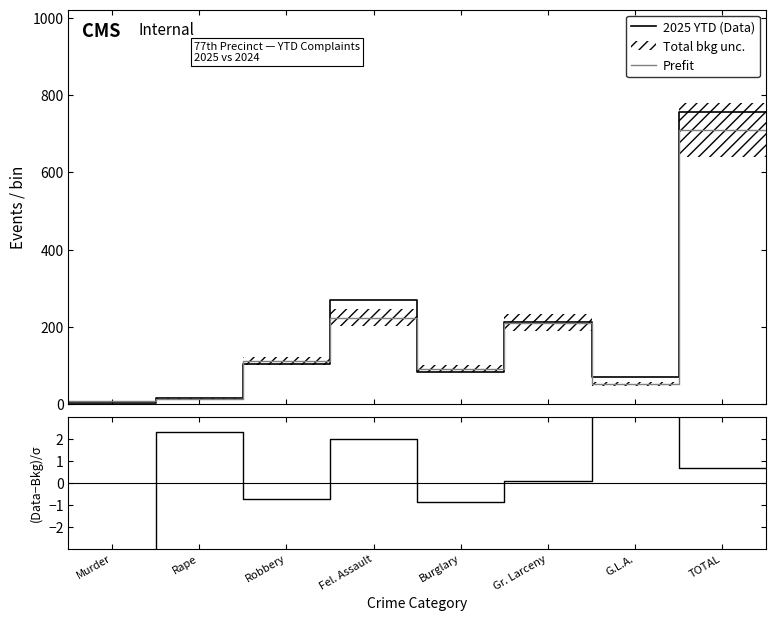

What is the maximum value for 2025 YTD (Data)?

757